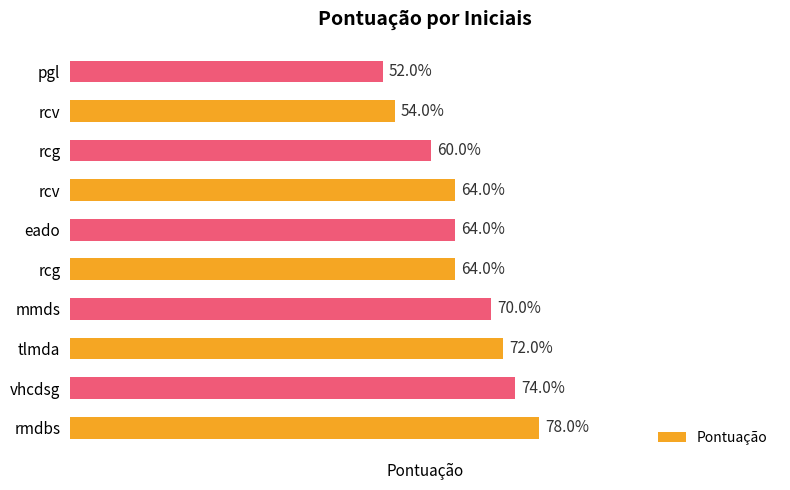

Does the chart contain any negative values?

No